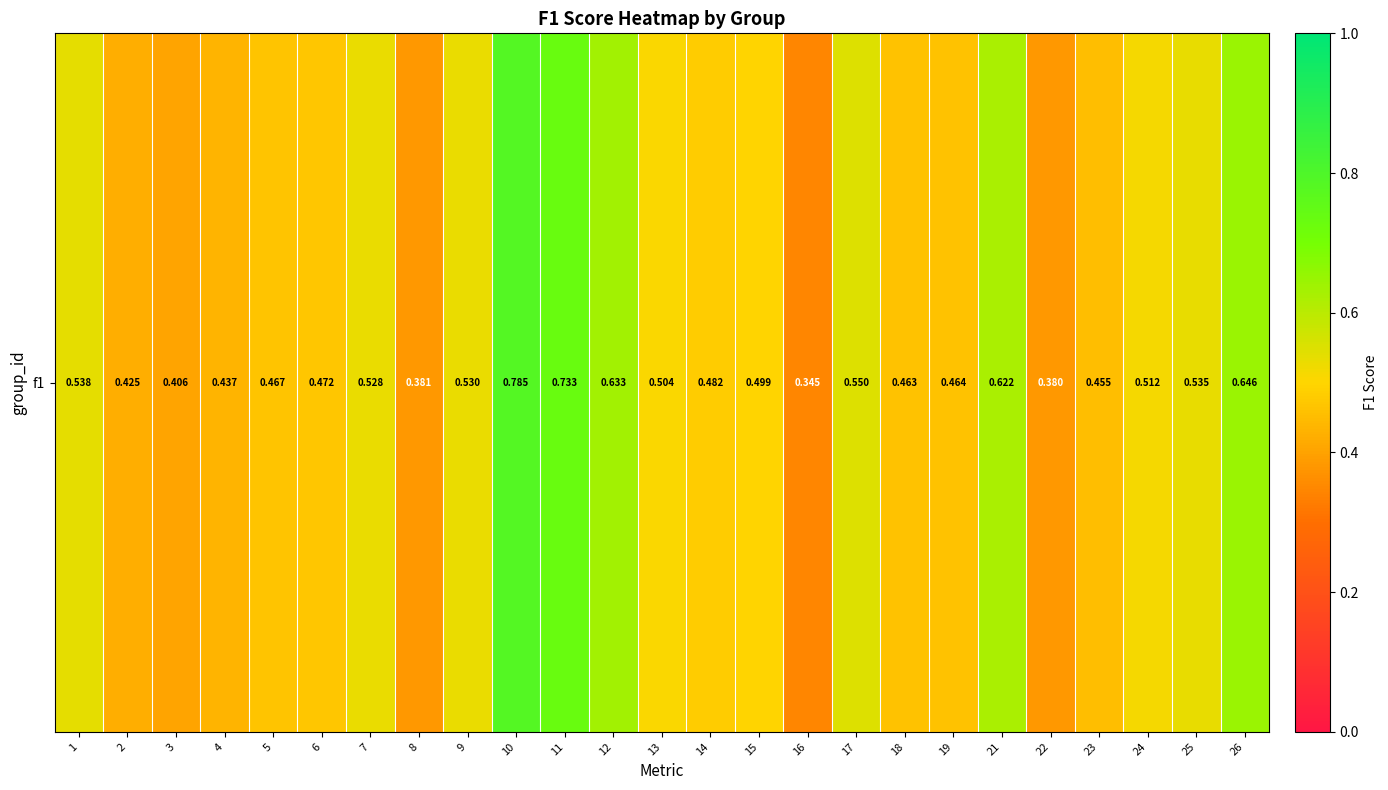

Which has a higher value, 10 or 19?

10